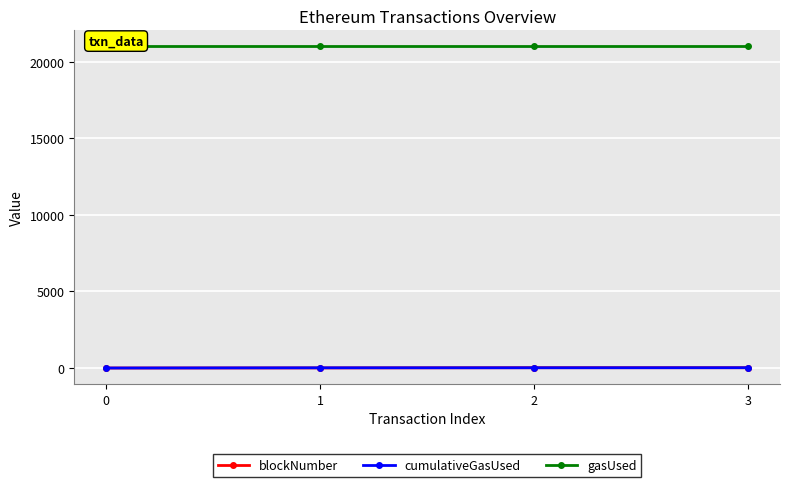

Reading left to right, list all the values displayed in this chart.

blockNumber: 0=-5.0	1=0.9	2=14.8	3=15.0
cumulativeGasUsed: 0=-5.0	1=9.0	2=11.7	3=15.0
gasUsed: 0=21000.0	1=21000.0	2=21000.0	3=21000.0